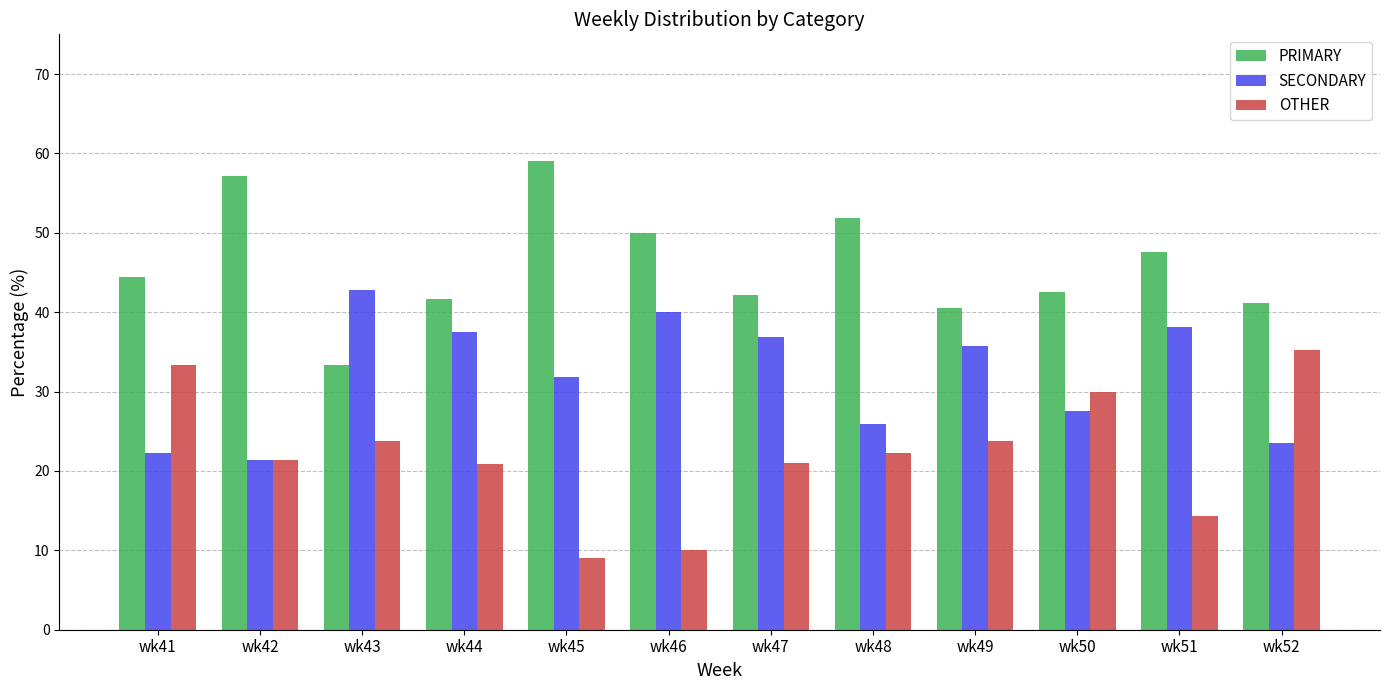

List the series in order of their overall mean, lowest first.

OTHER, SECONDARY, PRIMARY